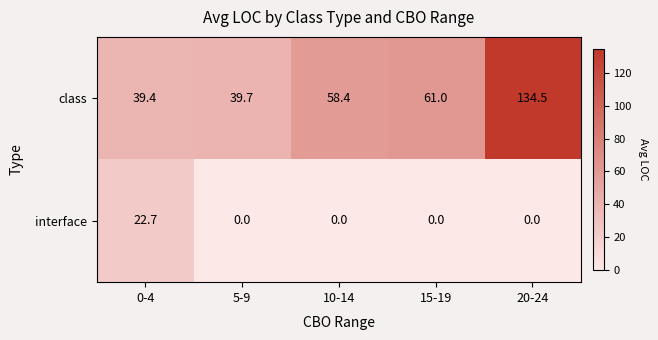

What is the difference between the maximum and minimum values in the interface series?

22.7